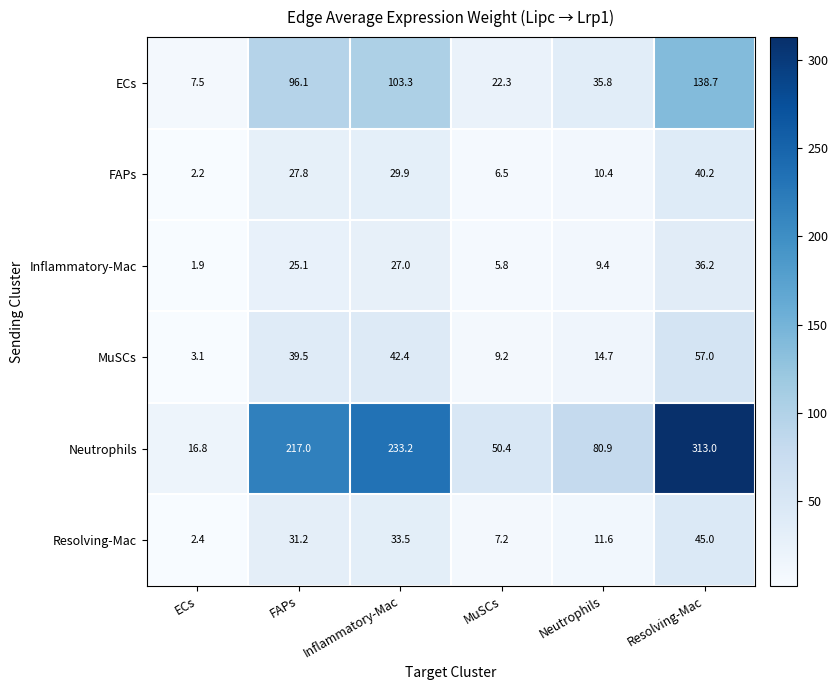

True or false: Neutrophils has a value of 313.0 at Resolving-Mac.

True